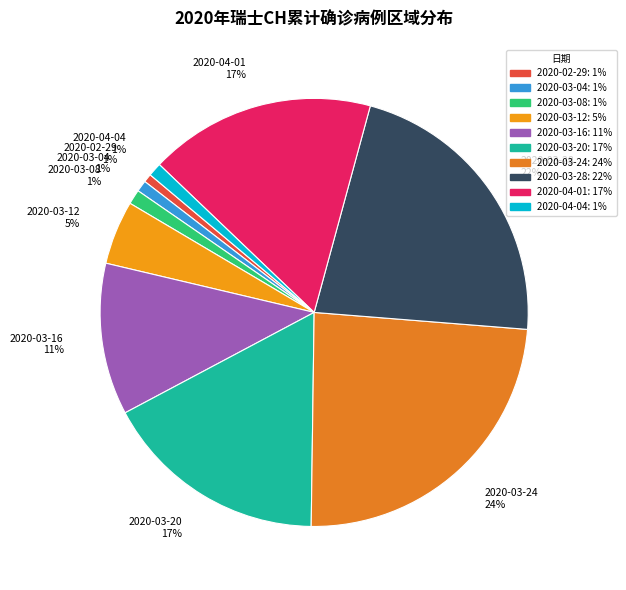

The 2020-03-28 slice represents 22% of the pie. True or false?

True